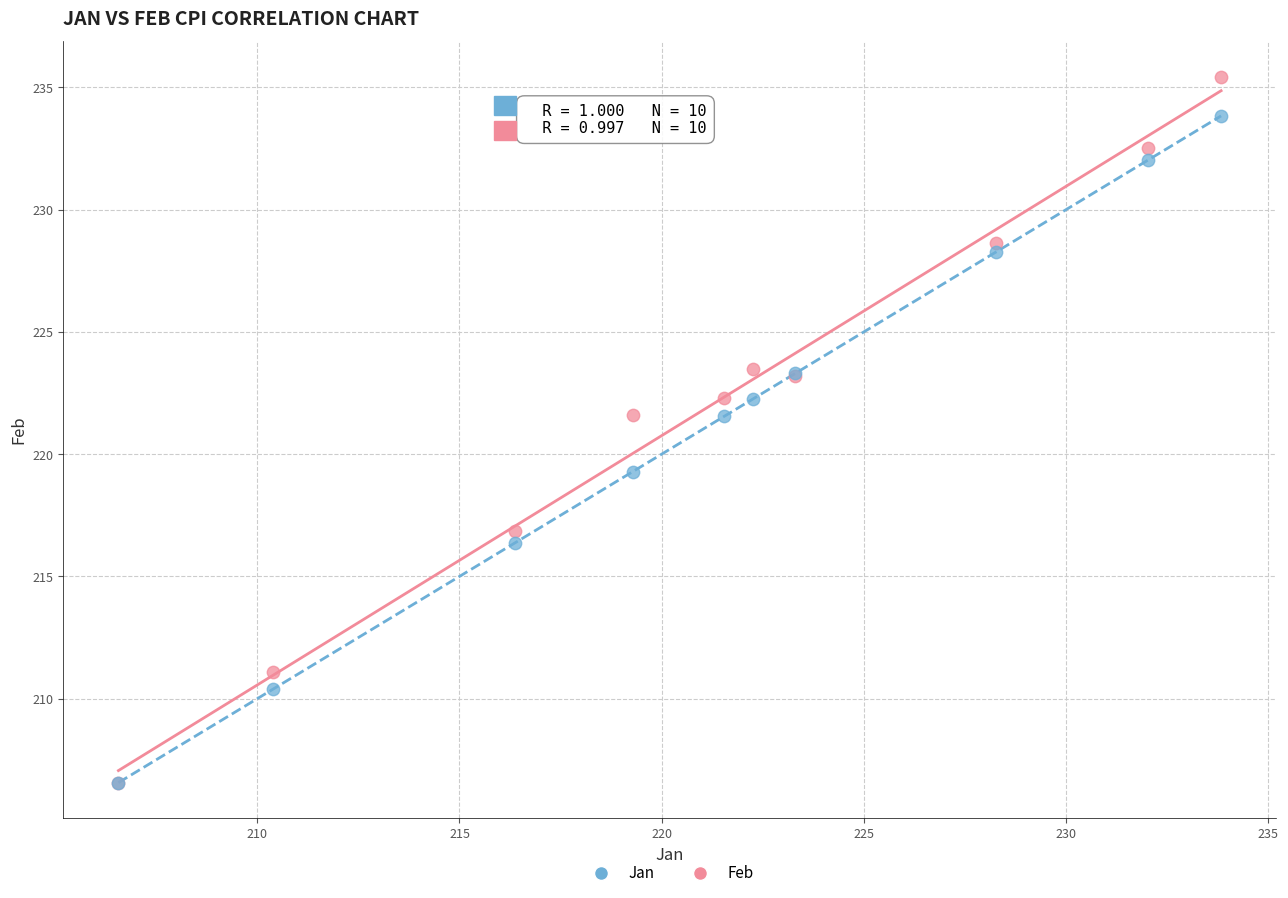

In the Jan series, what Y value is closest to 220?

219.3